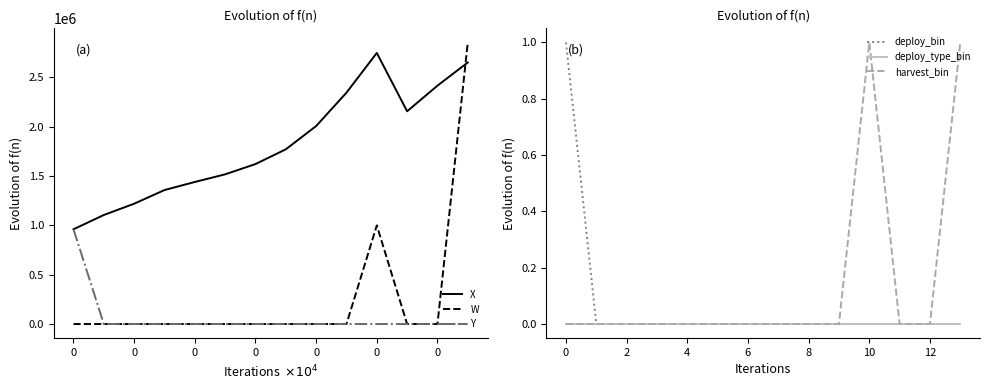

What is the total value across all series at 0?

1105624.1